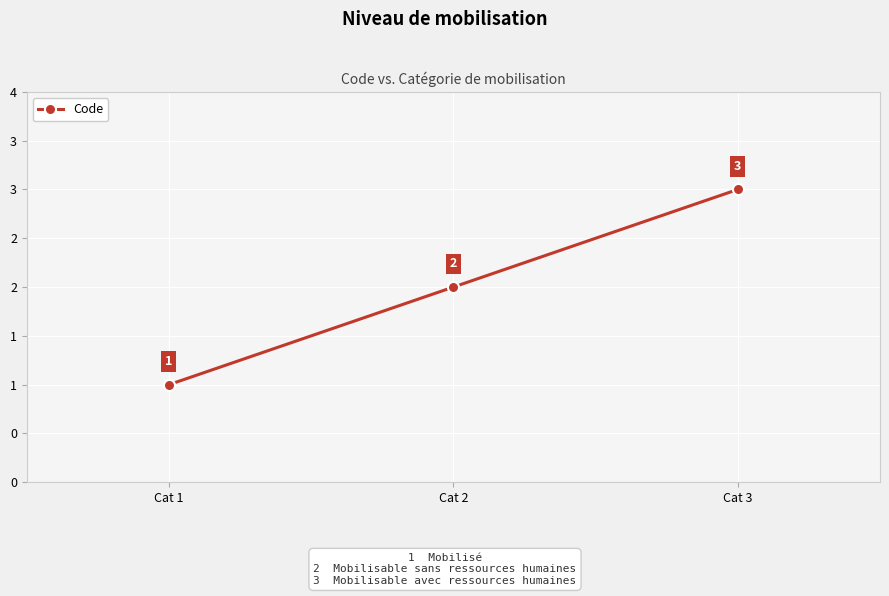

Does the chart have visible grid lines?

Yes